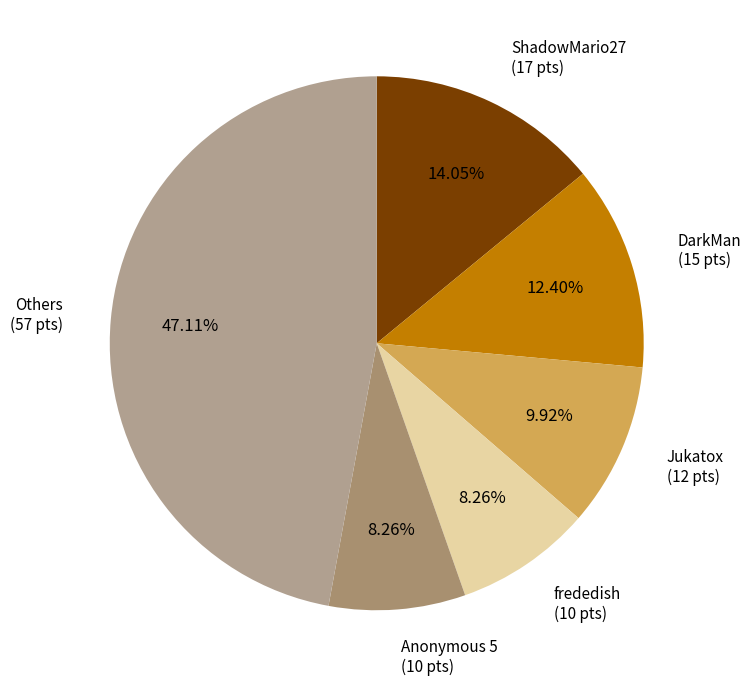

Count the number of slices in the pie.

6